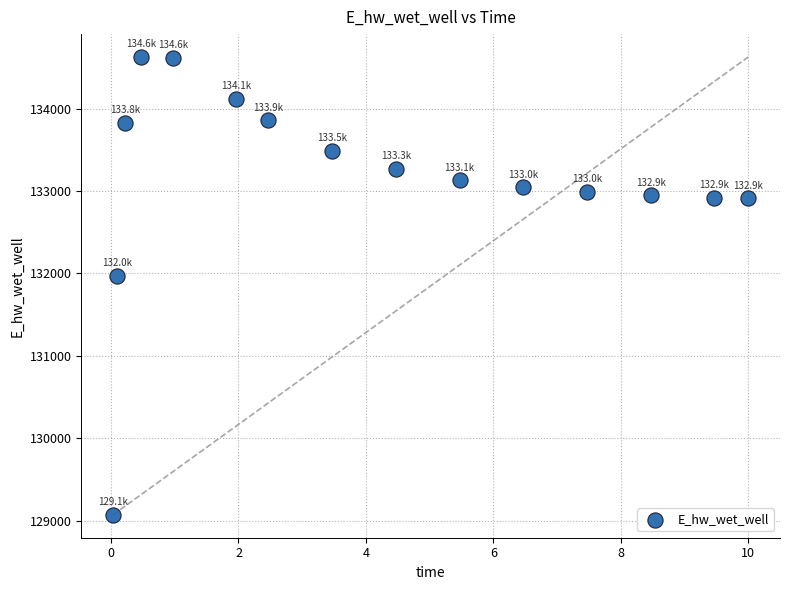

What Y value in the scatter plot is closest to 131849?

131969.9